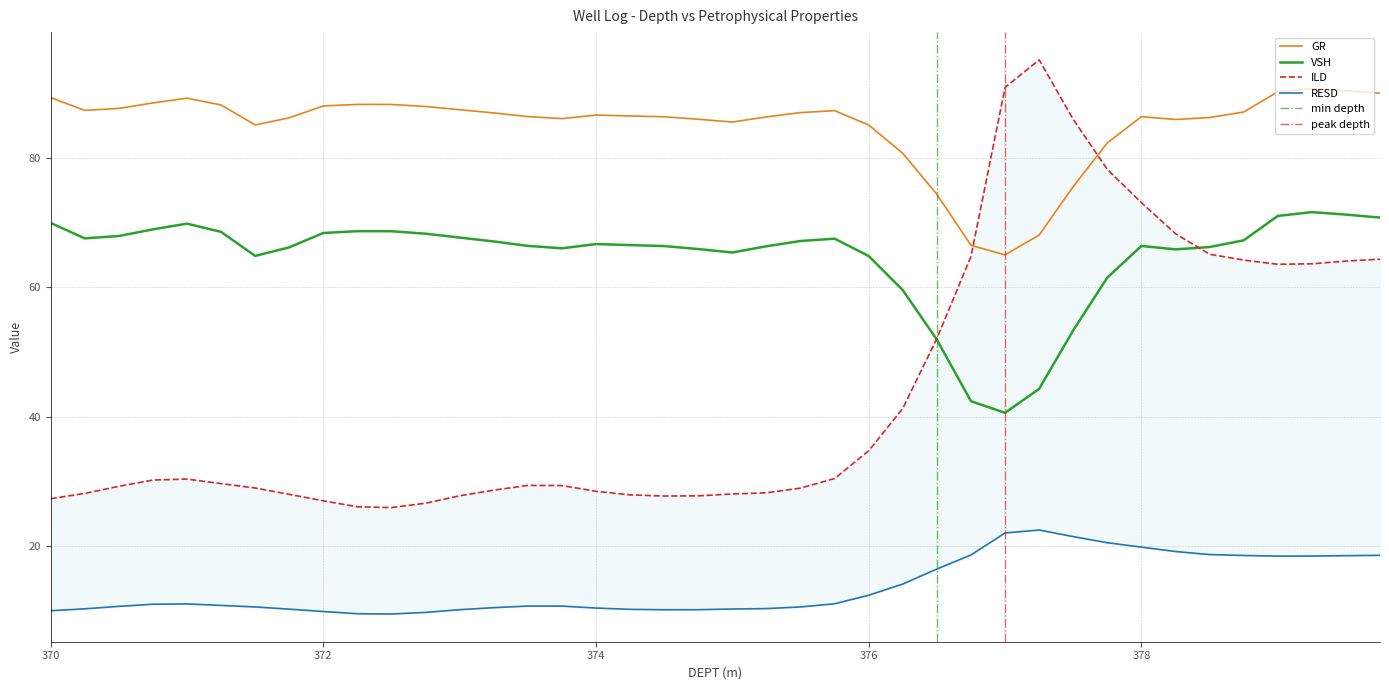

Which series ends up on top after the final intersection of GR and ILD?

GR